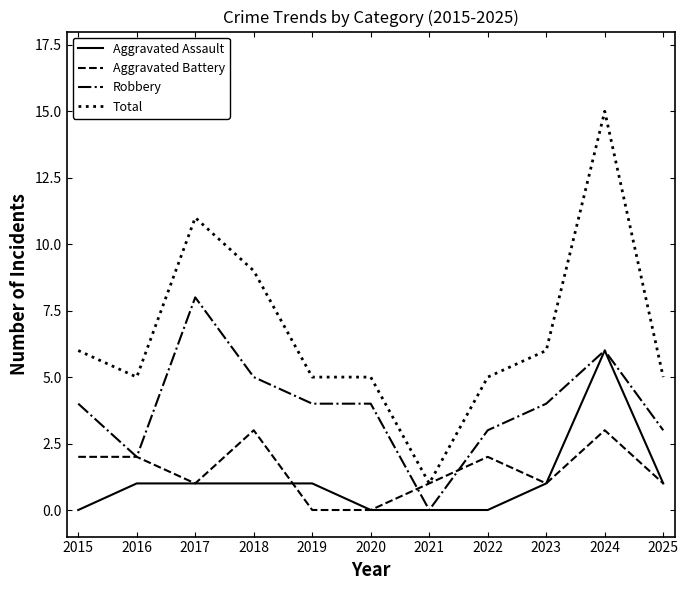

True or false: Robbery has a value of 2 at 2016.

True